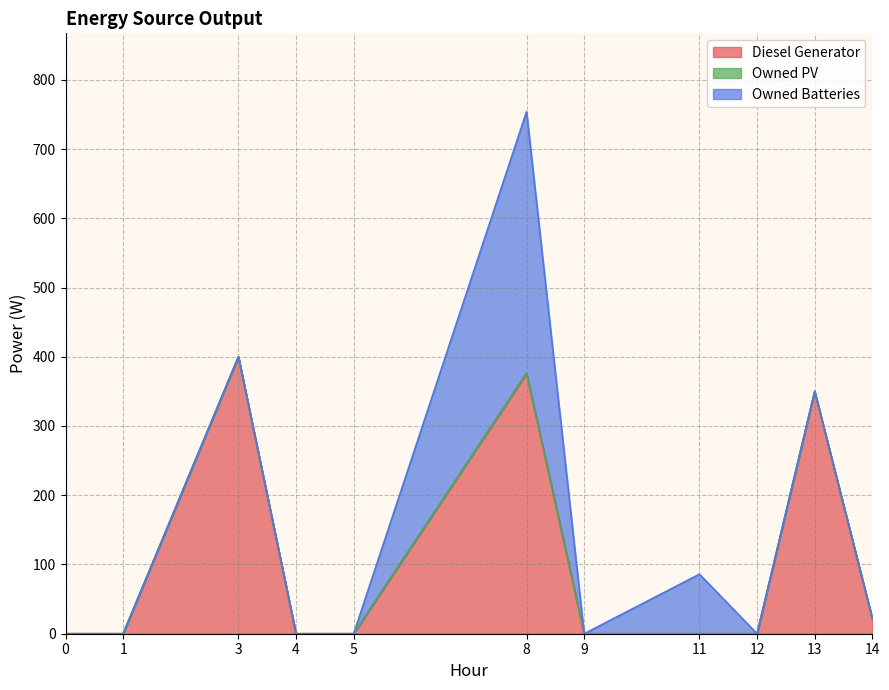

Reading left to right, transcribe all the data shown in this chart.

Diesel Generator: 0.0	0.0	400.0	0.0	0.0	376.0	0.0	0.0	0.0	350.0	22.0
Owned PV: 0.0	0.0	0.0	0.0	0.0	0.0	0.0	0.0	0.0	0.0	0.0
Owned Batteries: 0.0	0.0	0.0	0.0	0.0	378.0	0.0	86.0	0.0	0.0	0.0